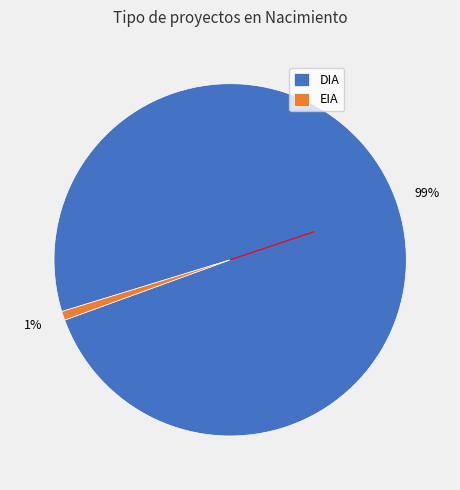

Between DIA and EIA, which is larger?

DIA